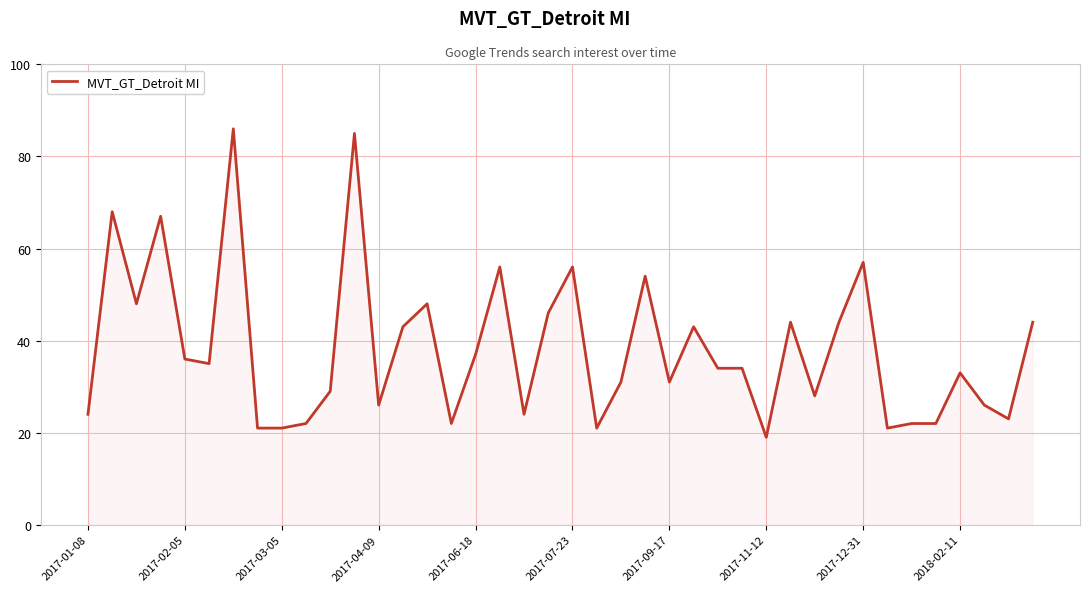

What is the difference between the maximum and minimum values?

67